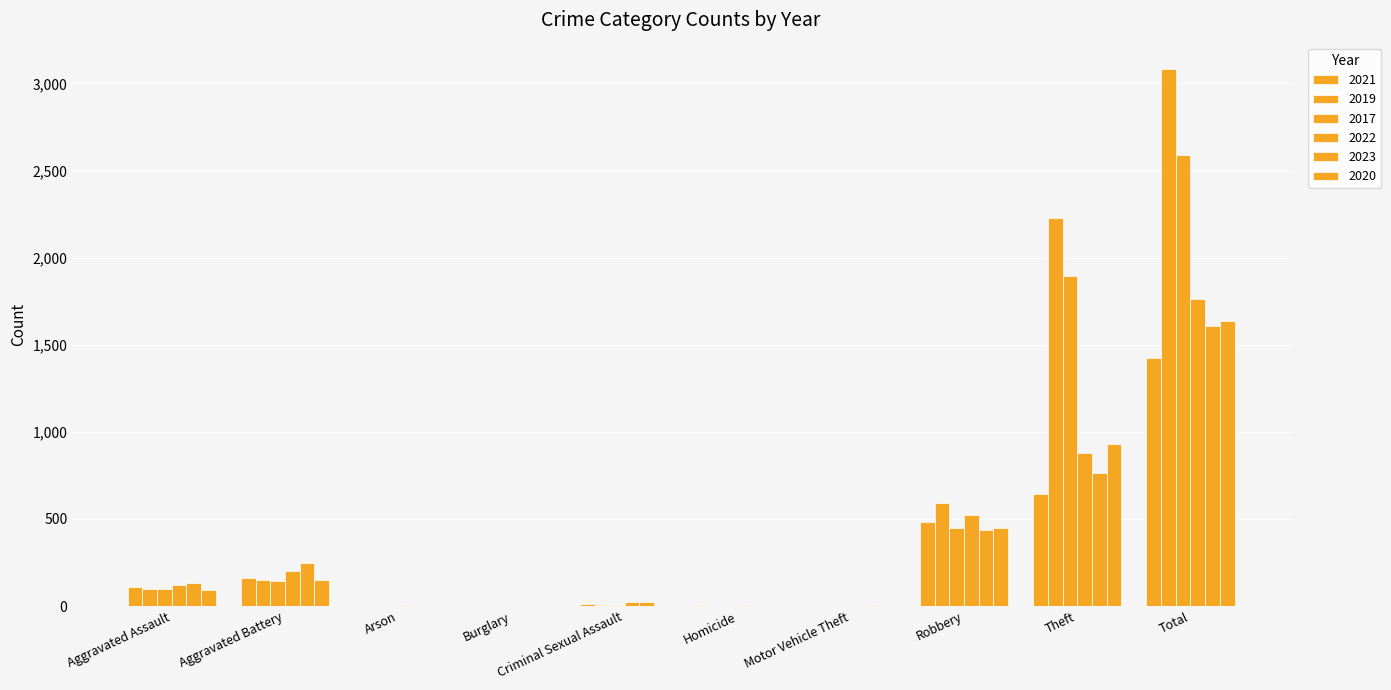

Count the number of data series in this chart.

6